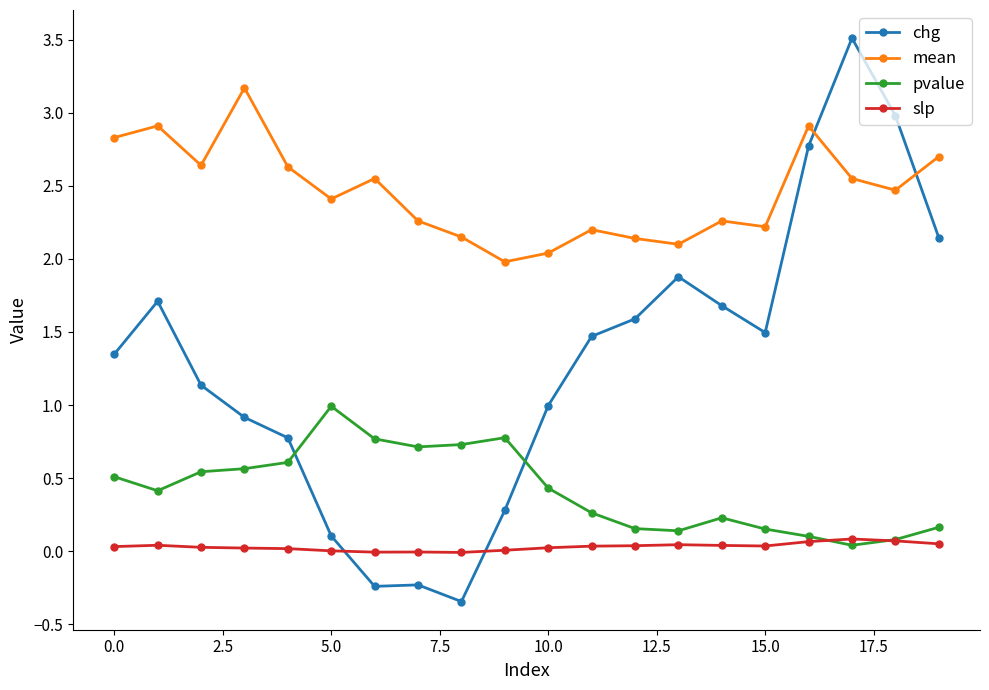

Rank the series by their average value, from highest to lowest.

mean, chg, pvalue, slp